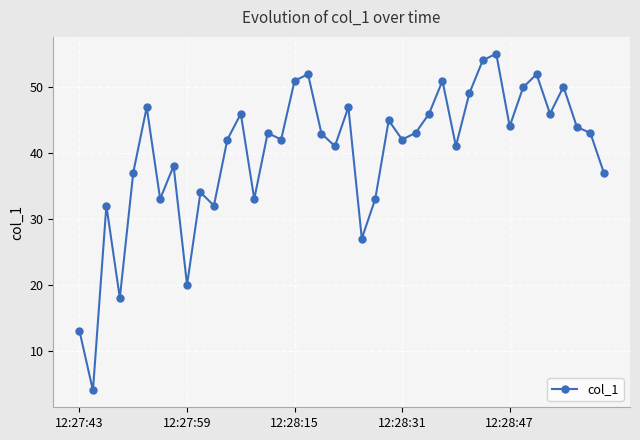

What is the sum of all values?

1598.7